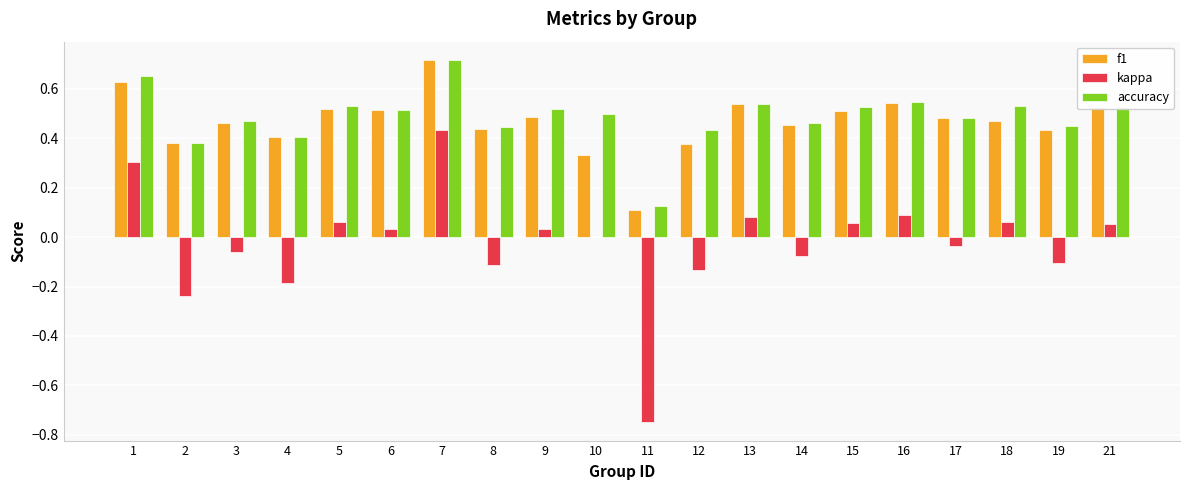

At which category does the chart reach its peak across all series?

7